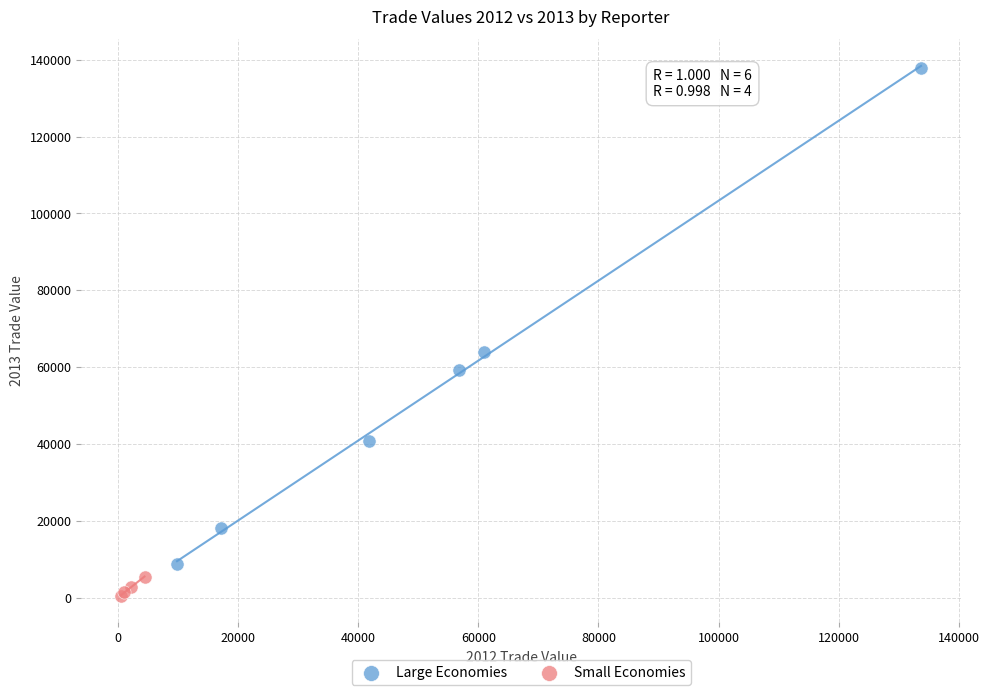

Which series contains the lowest Y value?

Small Economies